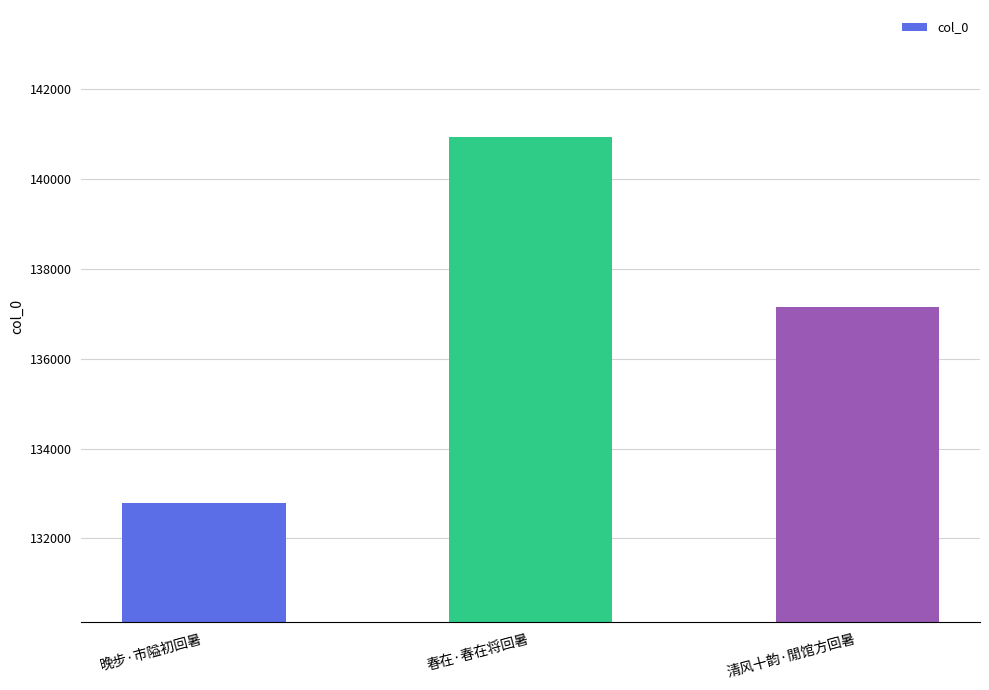

Count the number of categories in the chart.

3